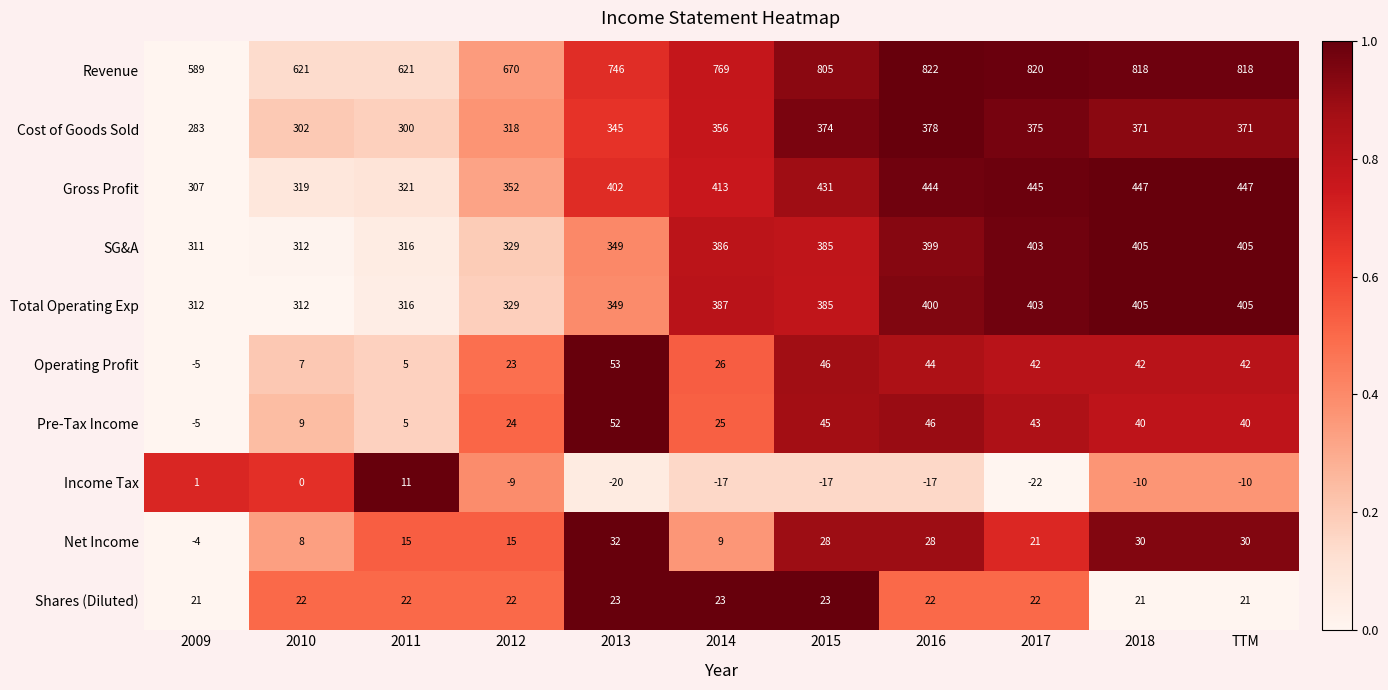

What is the difference between the second highest and minimum values in the Net Income series?

34